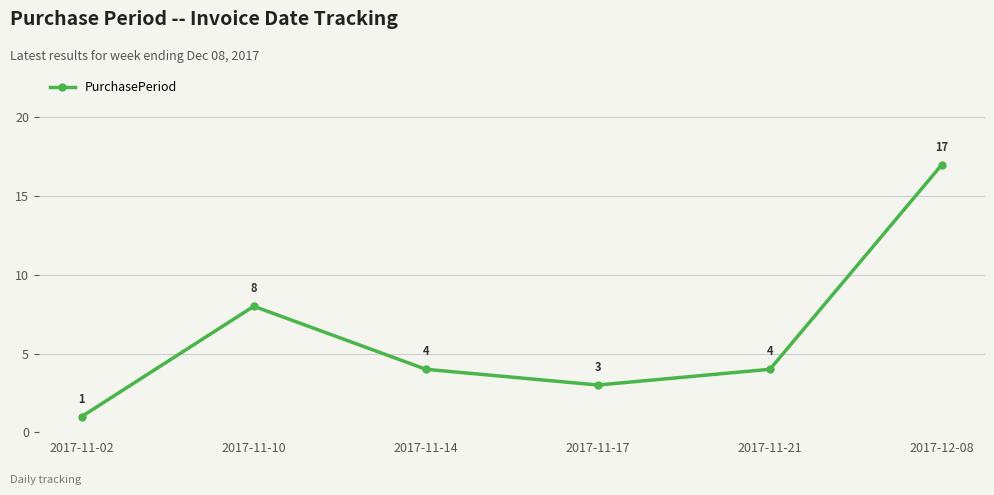

What is the difference between the second highest and second lowest values?

5